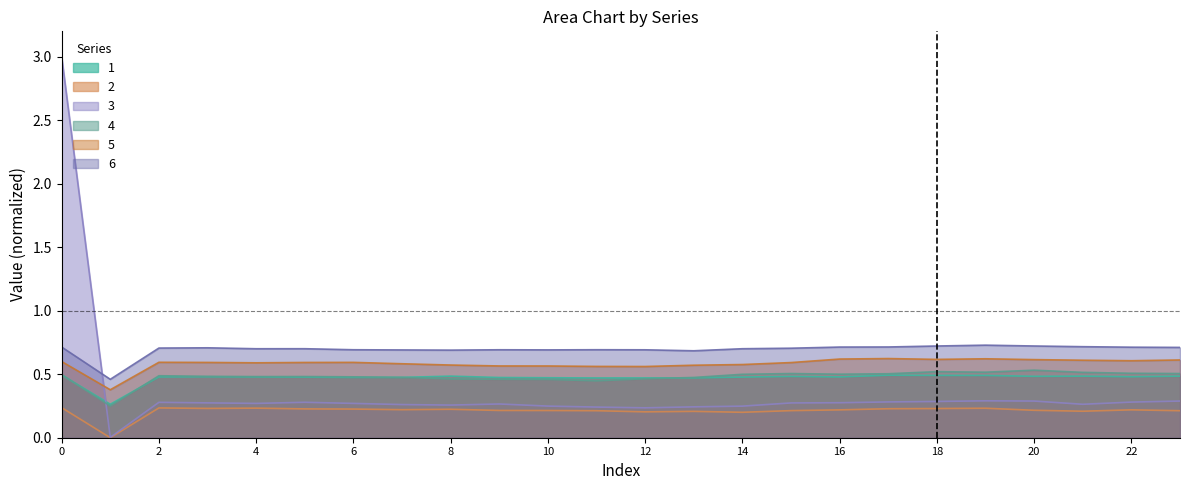

Reading left to right, extract all data points from this chart.

1: 0.5	0.3	0.5	0.5	0.5	0.5	0.5	0.5	0.5	0.5	0.5	0.5	0.5	0.5	0.5	0.5	0.5	0.5	0.5	0.5	0.5	0.5	0.5	0.5
2: 0.2	0.0	0.2	0.2	0.2	0.2	0.2	0.2	0.2	0.2	0.2	0.2	0.2	0.2	0.2	0.2	0.2	0.2	0.2	0.2	0.2	0.2	0.2	0.2
3: 3.0	0.0	0.3	0.3	0.3	0.3	0.3	0.3	0.3	0.3	0.2	0.2	0.2	0.2	0.2	0.3	0.3	0.3	0.3	0.3	0.3	0.3	0.3	0.3
4: 0.5	0.2	0.5	0.5	0.5	0.5	0.5	0.5	0.5	0.5	0.5	0.4	0.5	0.5	0.5	0.5	0.5	0.5	0.5	0.5	0.5	0.5	0.5	0.5
5: 0.6	0.4	0.6	0.6	0.6	0.6	0.6	0.6	0.6	0.6	0.6	0.6	0.6	0.6	0.6	0.6	0.6	0.6	0.6	0.6	0.6	0.6	0.6	0.6
6: 0.7	0.5	0.7	0.7	0.7	0.7	0.7	0.7	0.7	0.7	0.7	0.7	0.7	0.7	0.7	0.7	0.7	0.7	0.7	0.7	0.7	0.7	0.7	0.7